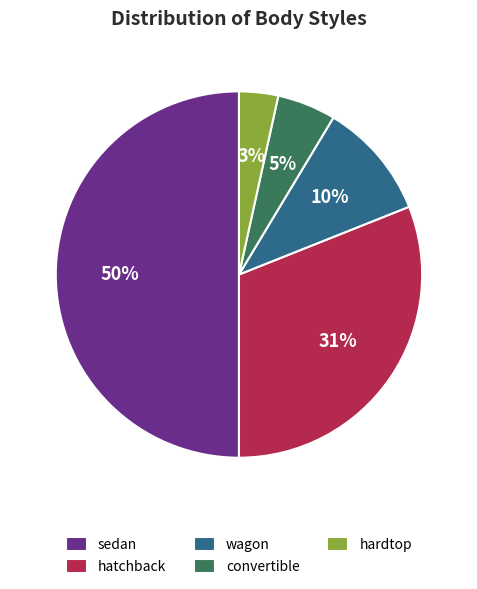

Do convertible and hardtop together represent more than half of the pie?

No